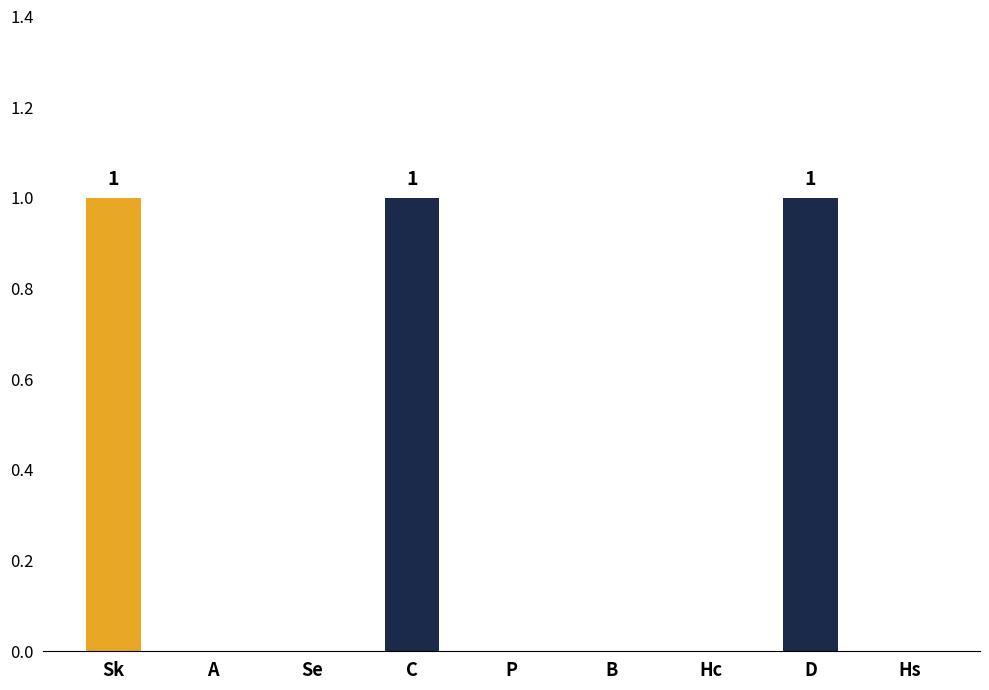

True or false: the data shows 2 at Sk.

False